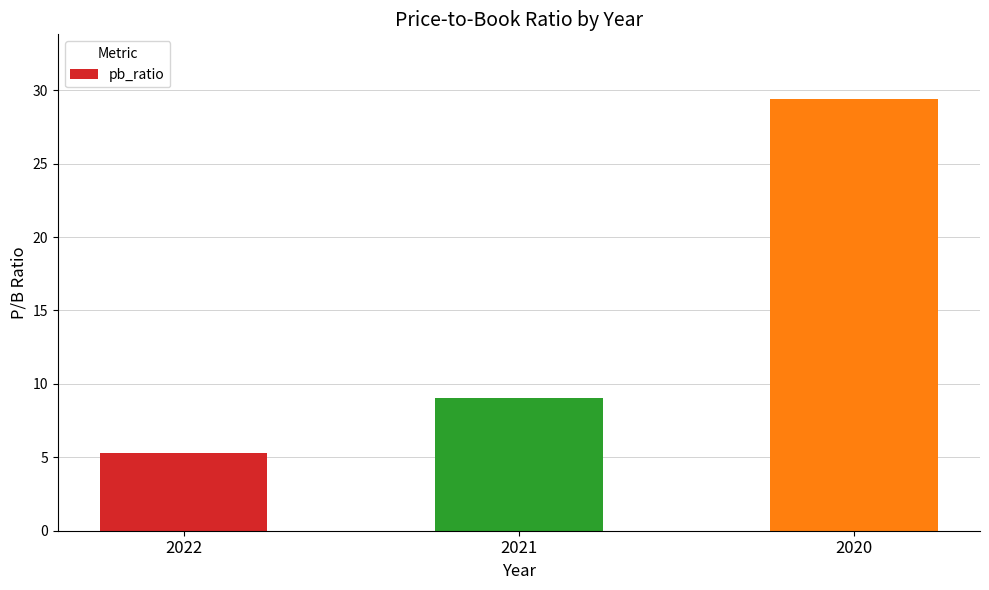

What is the smallest value displayed?

5.3